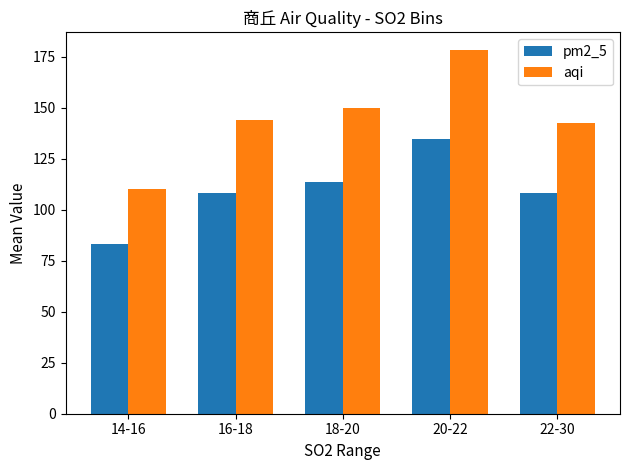

Rank the series by their maximum value, from highest to lowest.

aqi, pm2_5